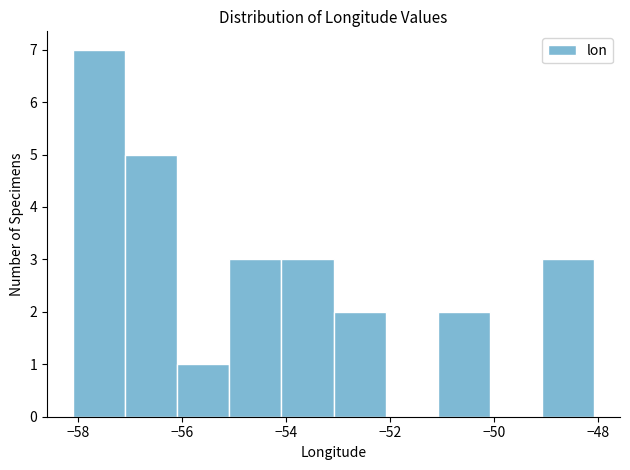

Over which range of the x-axis is the bar tallest?

-58.2 to -57.2